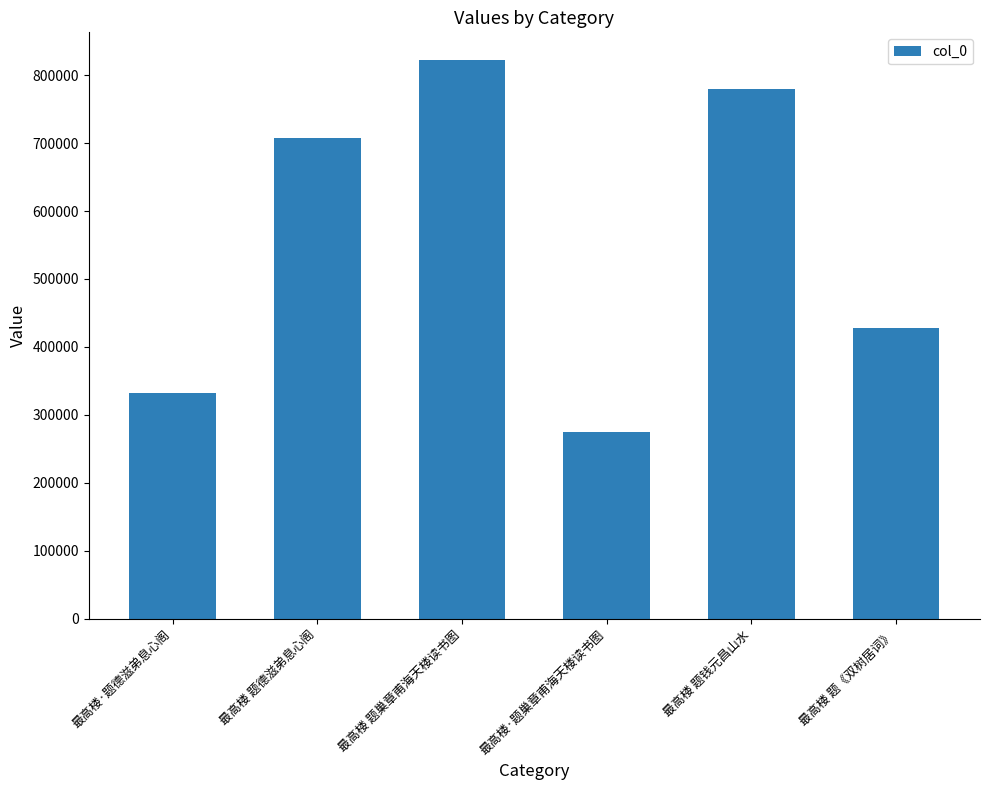

Where is the data nearest to the value 548136?

最高楼 题《双树居词》